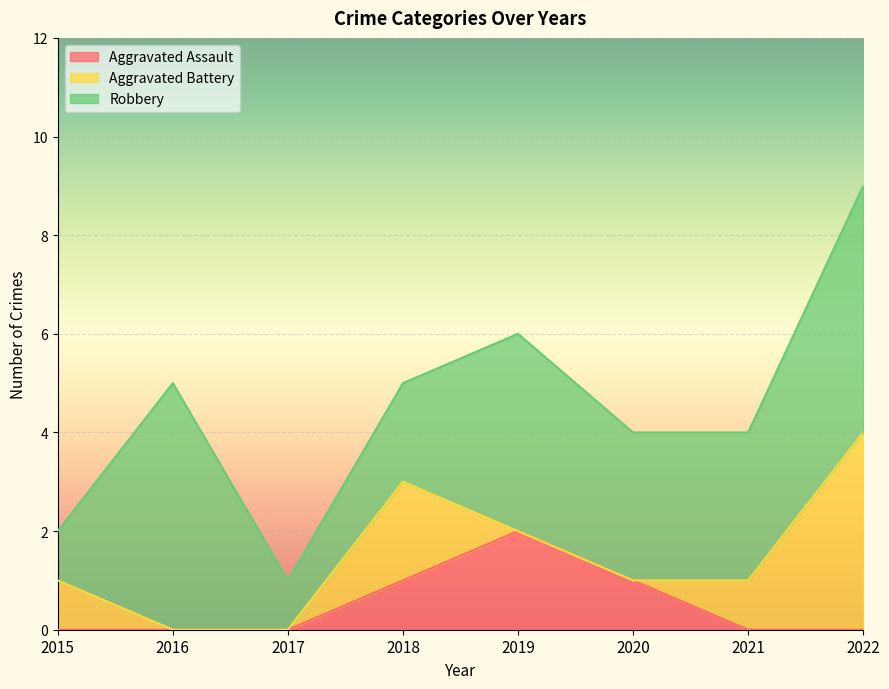

What is the difference between the second highest and second lowest values in the Aggravated Battery series?

2